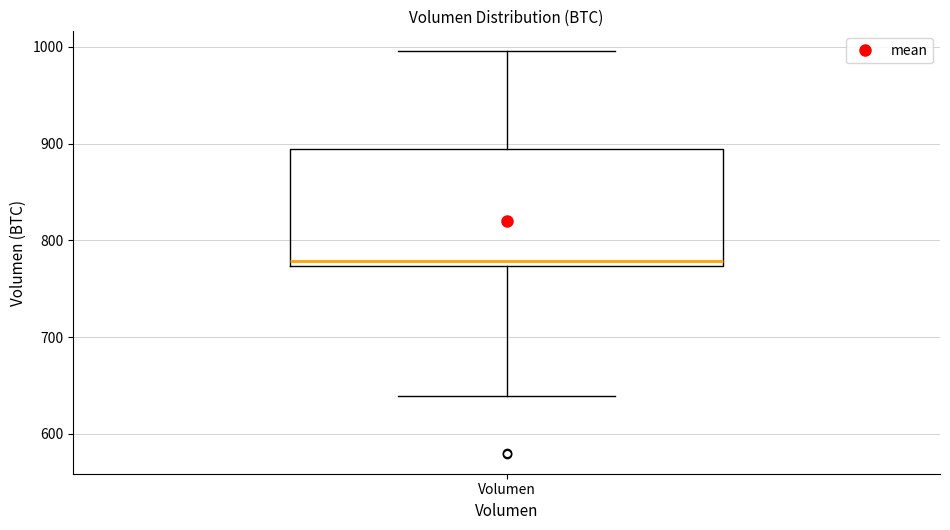

Read this box plot against the y-axis: the position of the median line, the range covered by the box, and the ends of both whiskers. The values are not printed on the chart, so give them approximately, as read against the axis.

median 780, box 770 to 890, whiskers 640 to 1000